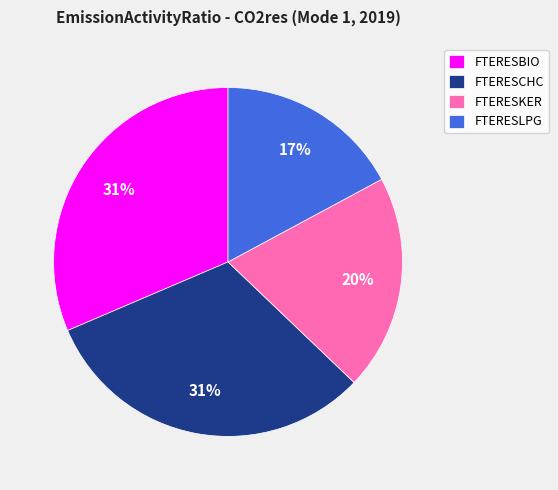

What is the smallest slice in the pie chart?

FTERESLPG